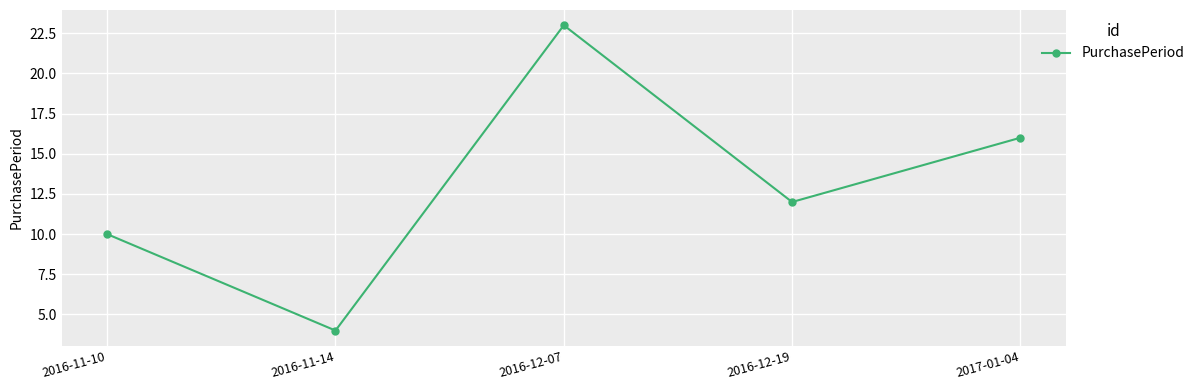

What is the difference between the values at 2017-01-04 and 2016-12-07?

7